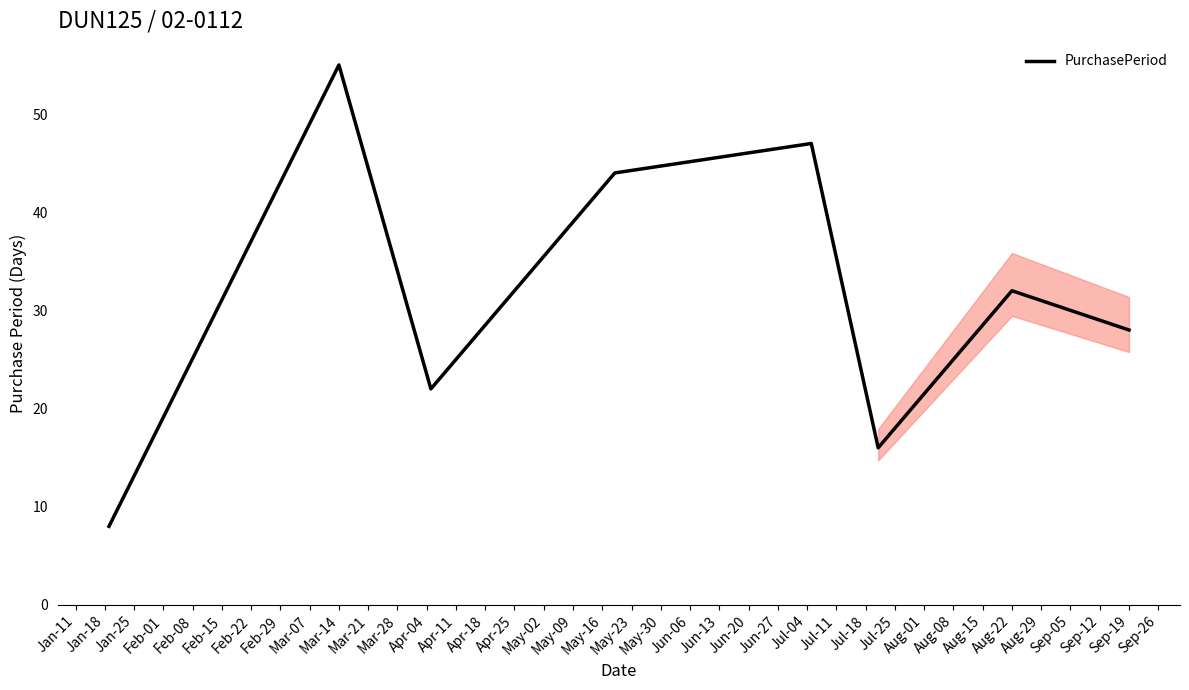

How many interior local valleys (lower than both neighbors) does the data have?

2